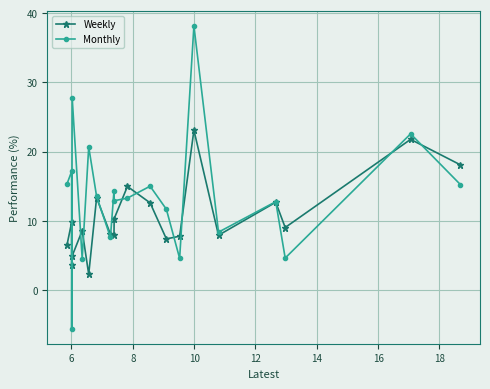

True or false: Monthly has more than 2 interior local peaks.

True